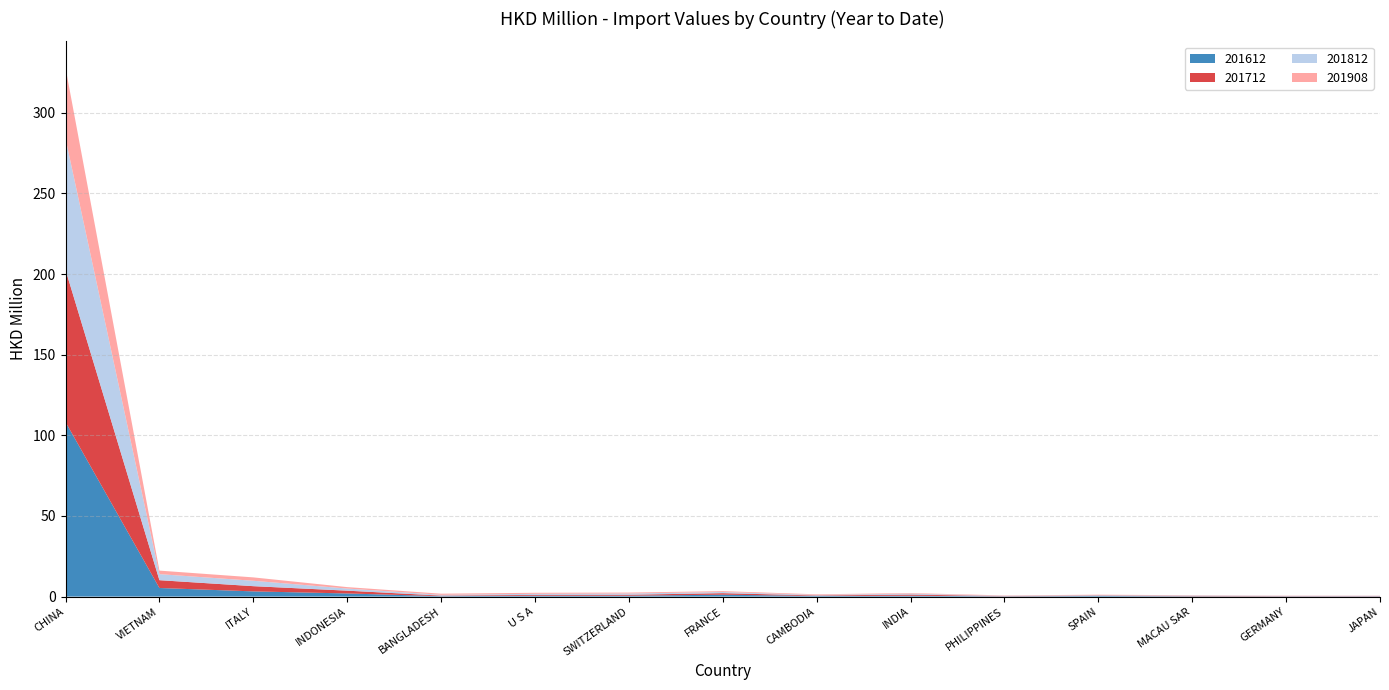

Reading right to left, list all the values displayed in this chart.

201612: 0.2	0.2	0.2	0.4	0.2	0.5	0.4	1.2	0.5	0.5	0.3	1.9	3.2	5.3	108.2
201712: 0.1	0.1	0.2	0.3	0.1	0.7	0.3	0.9	0.6	0.5	0.3	1.7	3.2	4.8	94.4
201812: 0.2	0.1	0.2	0.3	0.2	0.6	0.3	0.7	0.8	0.7	0.5	1.3	3.3	3.8	81.4
201908: 0.1	0.2	0.2	0.2	0.2	0.4	0.4	0.5	0.6	0.6	0.7	0.9	2.1	2.2	43.9